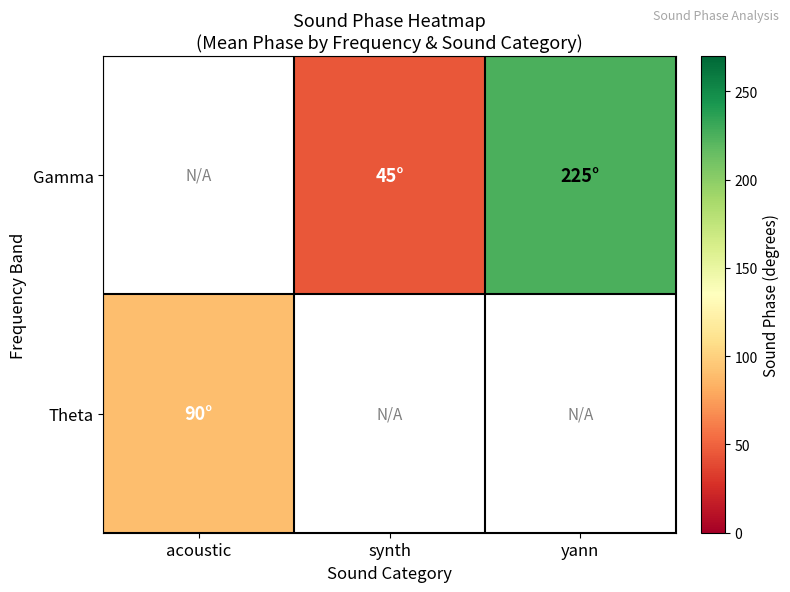

Where is Theta nearest to the value 90?

acoustic